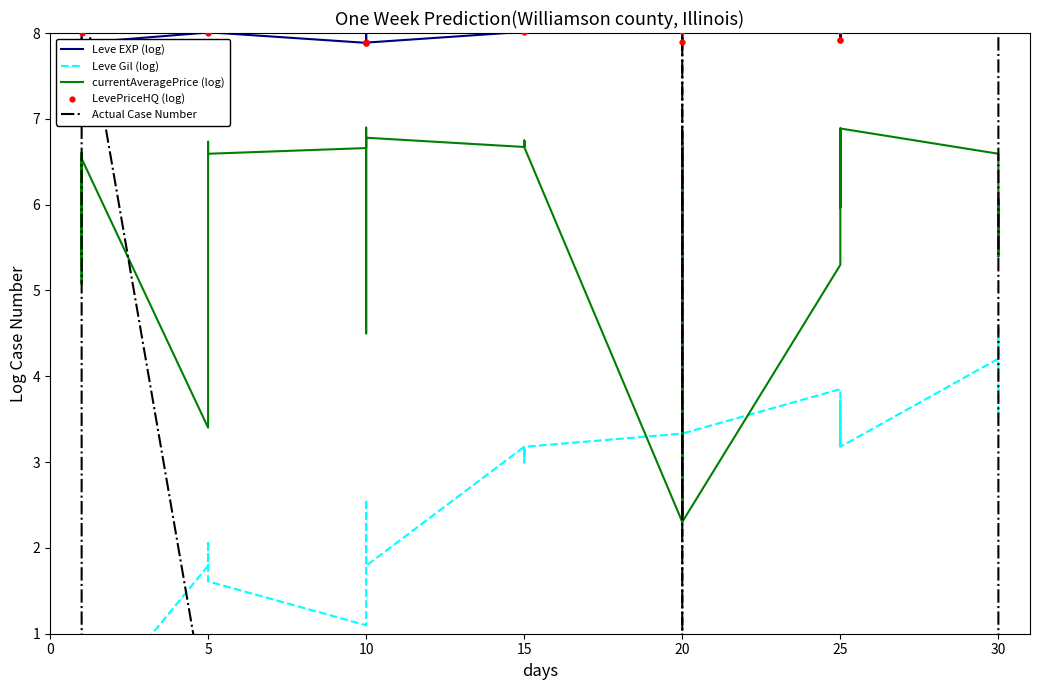

Which series reaches the minimum Y coordinate?

Leve Gil (log)